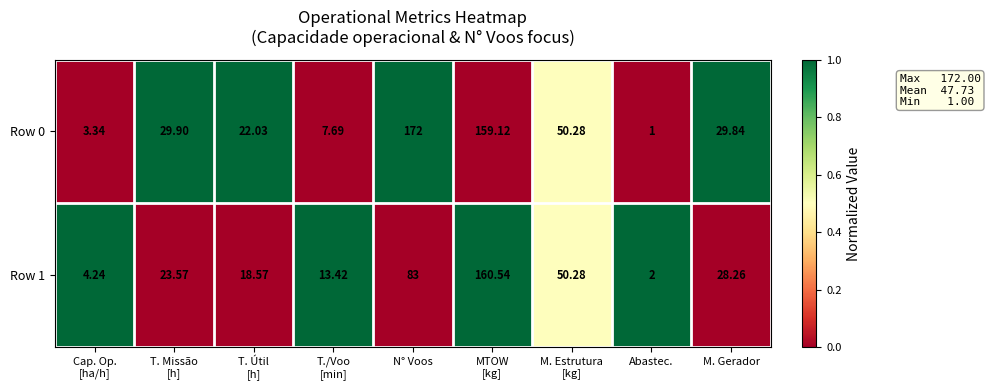

Where is Row 1 nearest to the value 81?

N° Voos